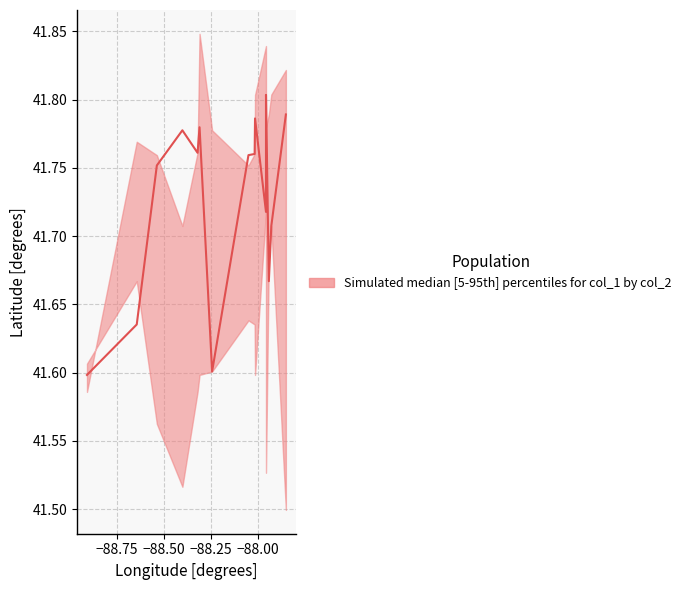

What is the value of the upper point at the 14th from the left?

41.8